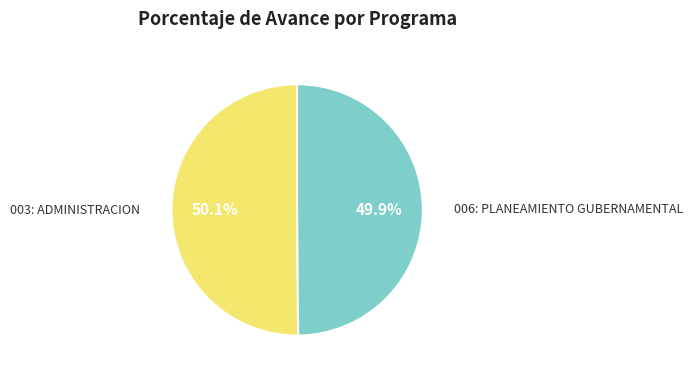

Is there a majority slice in this chart?

Yes